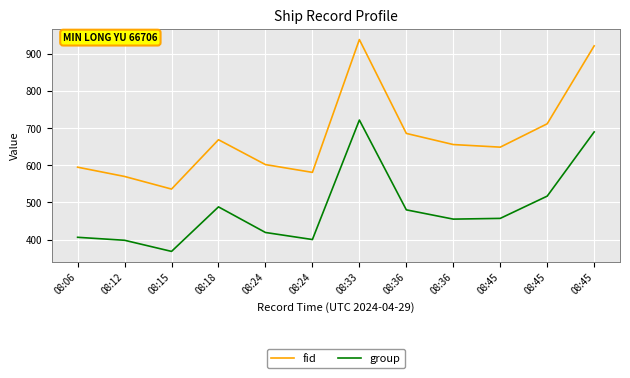

In fid, how many points are lower than both neighbors (excluding endpoints)?

3